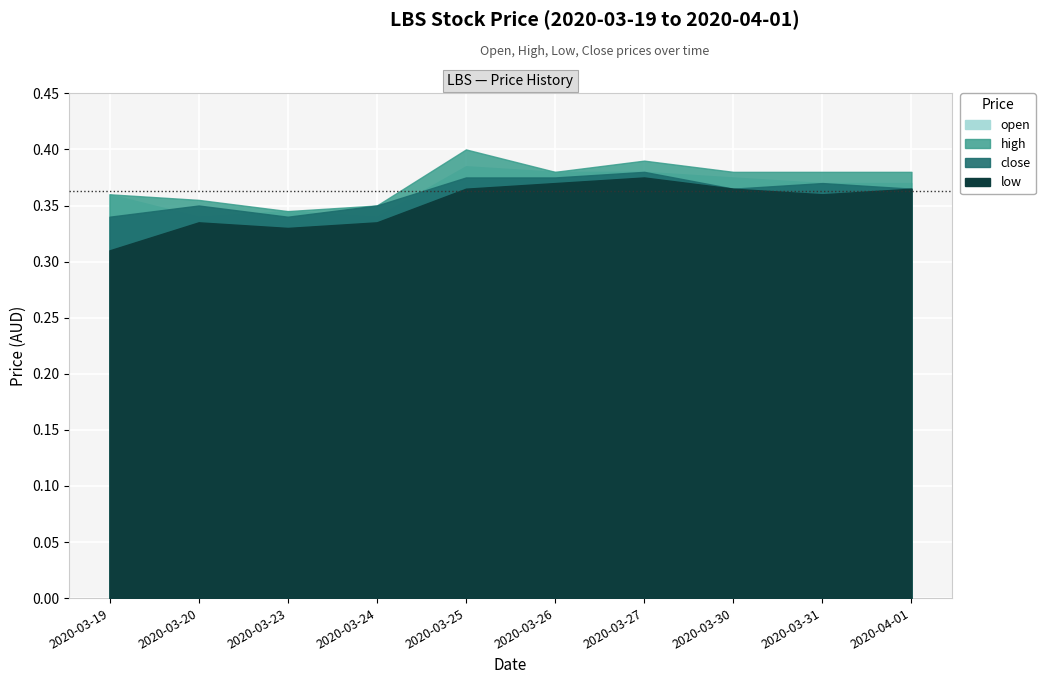

Which series has the largest total across all categories?

high